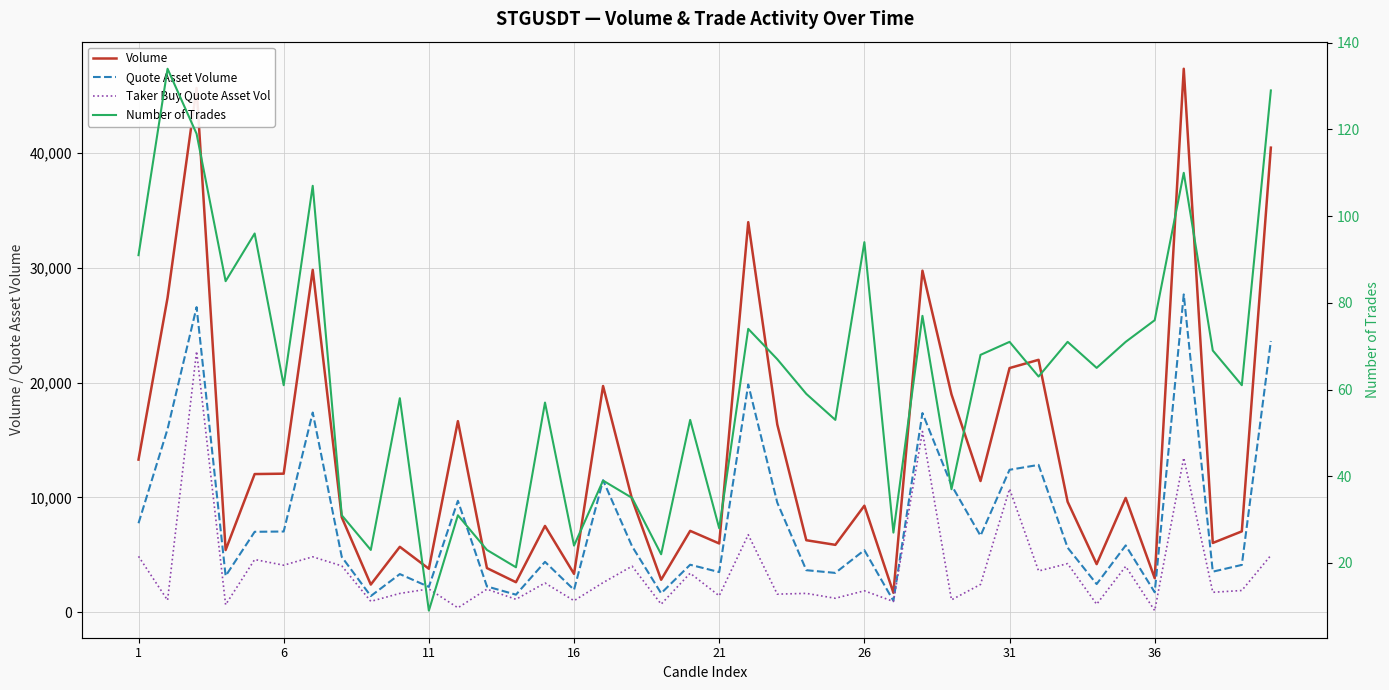

The value of Volume at 6 is 13746.3. True or false?

False